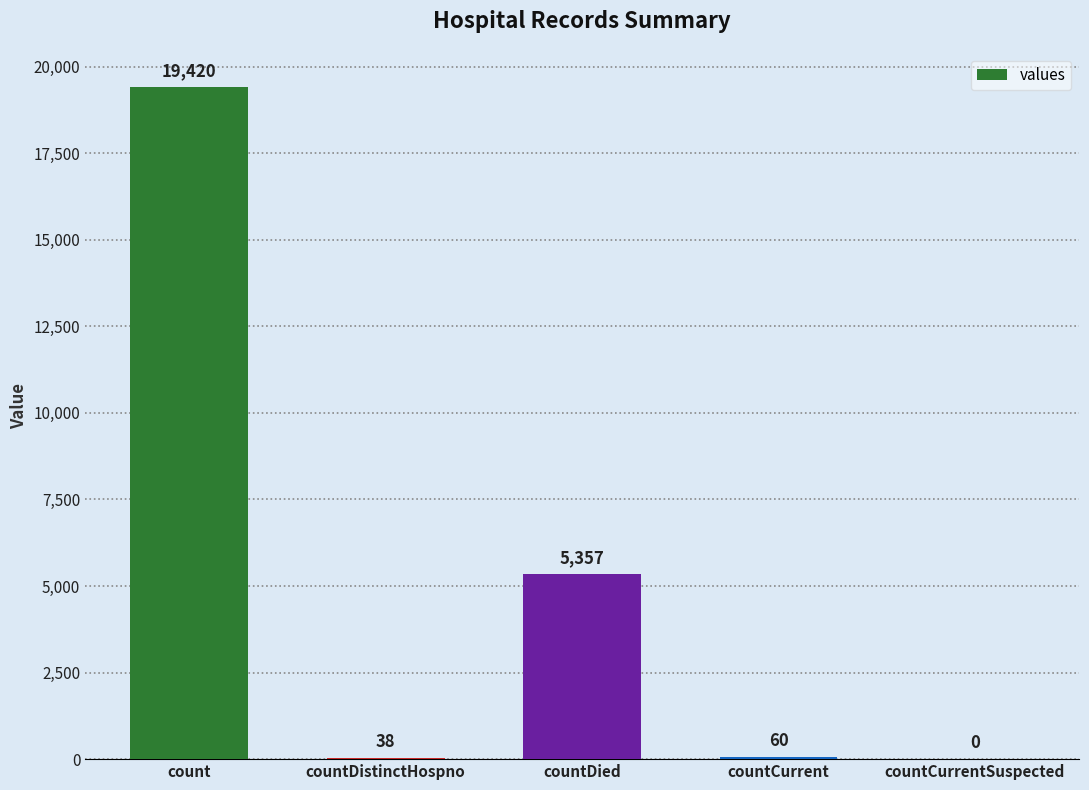

Is it true that the value at countCurrentSuspected is 0?

True